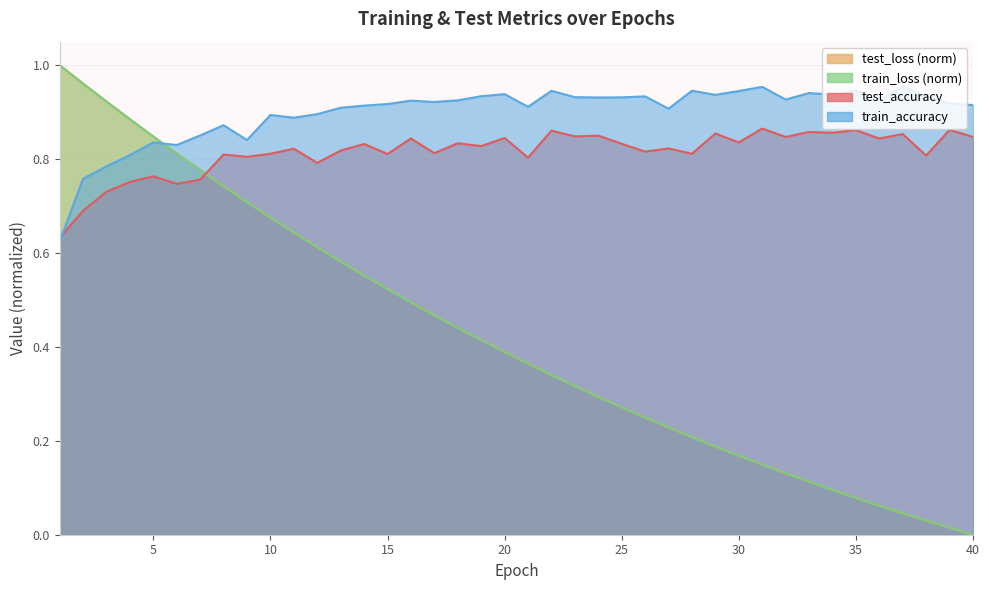

At which label is train_accuracy closest to 0?

1